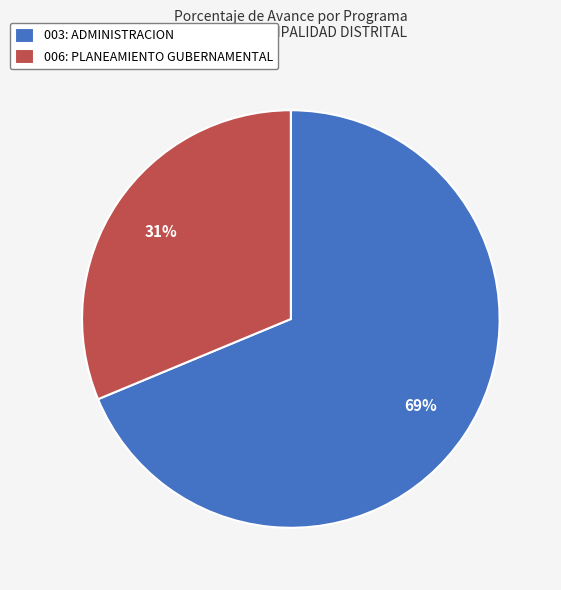

What is the largest slice in the pie chart?

003: ADMINISTRACION